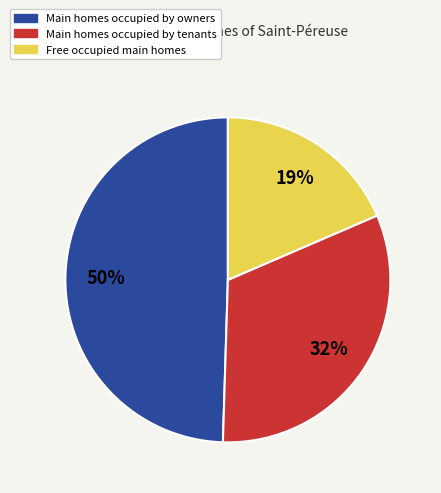

Does any single category account for the majority?

No